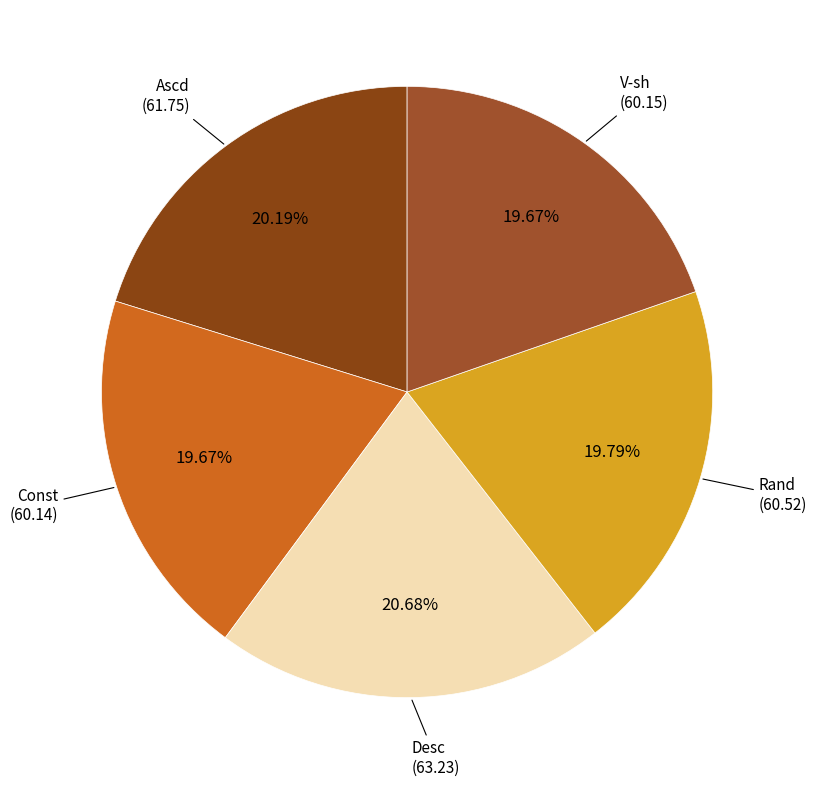

Is there a majority slice in this chart?

No